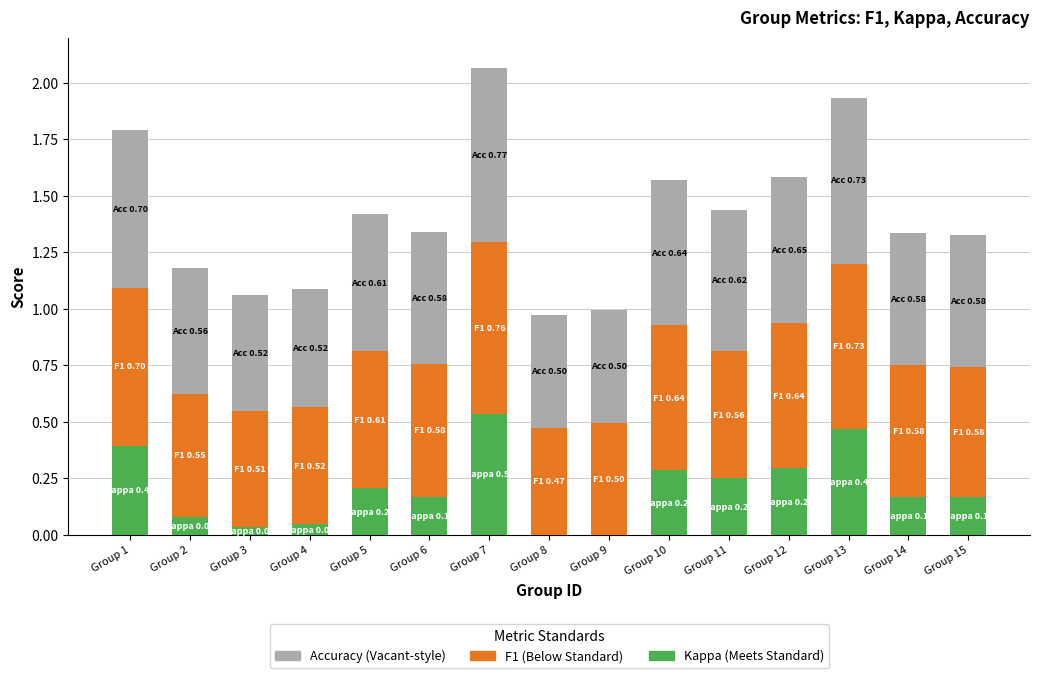

What is the total value across all series at Group 6?

1.3